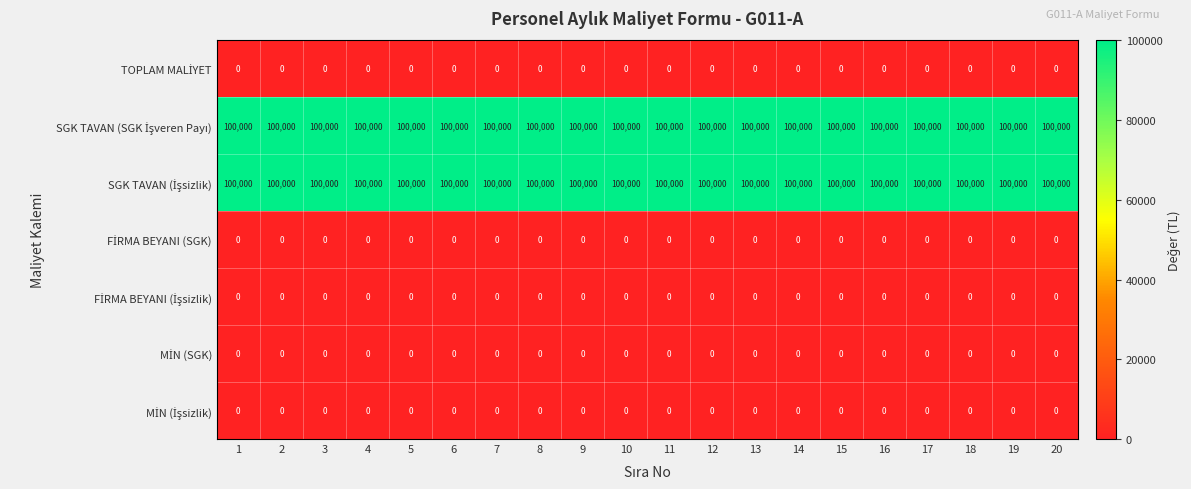

What is the spread (max minus min) of values at 5?

100000